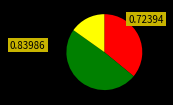

How many segments does this pie chart have?

3